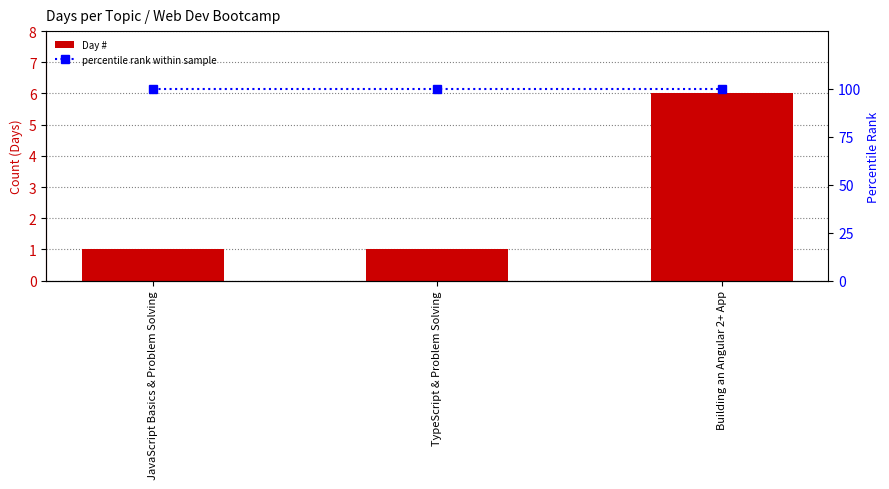

Reading left to right, extract all data points from this chart.

Day #: JavaScript Basics & Problem Solving=1	TypeScript & Problem Solving=1	Building an Angular 2+ App=6
percentile rank within sample: JavaScript Basics & Problem Solving=100	TypeScript & Problem Solving=100	Building an Angular 2+ App=100